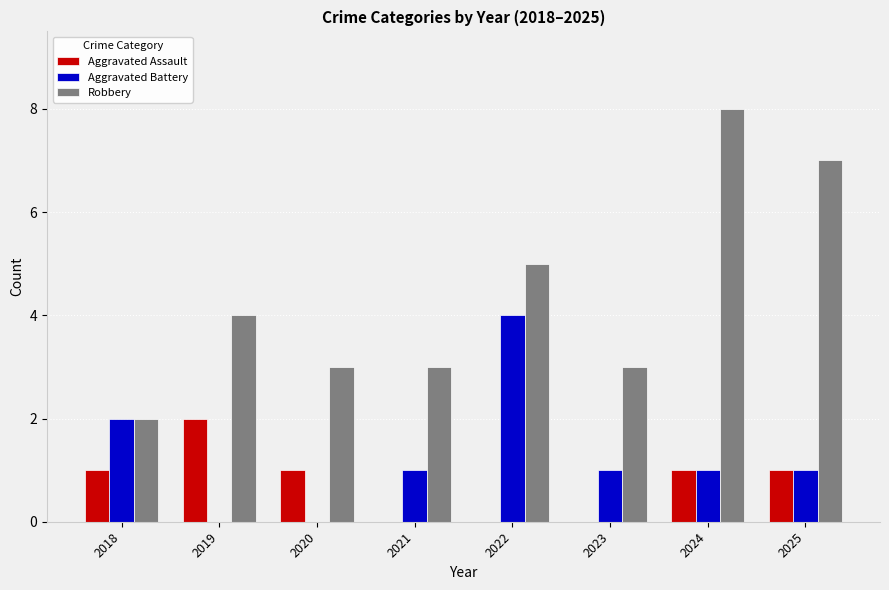

At which category is the sum across all series the highest?

2024